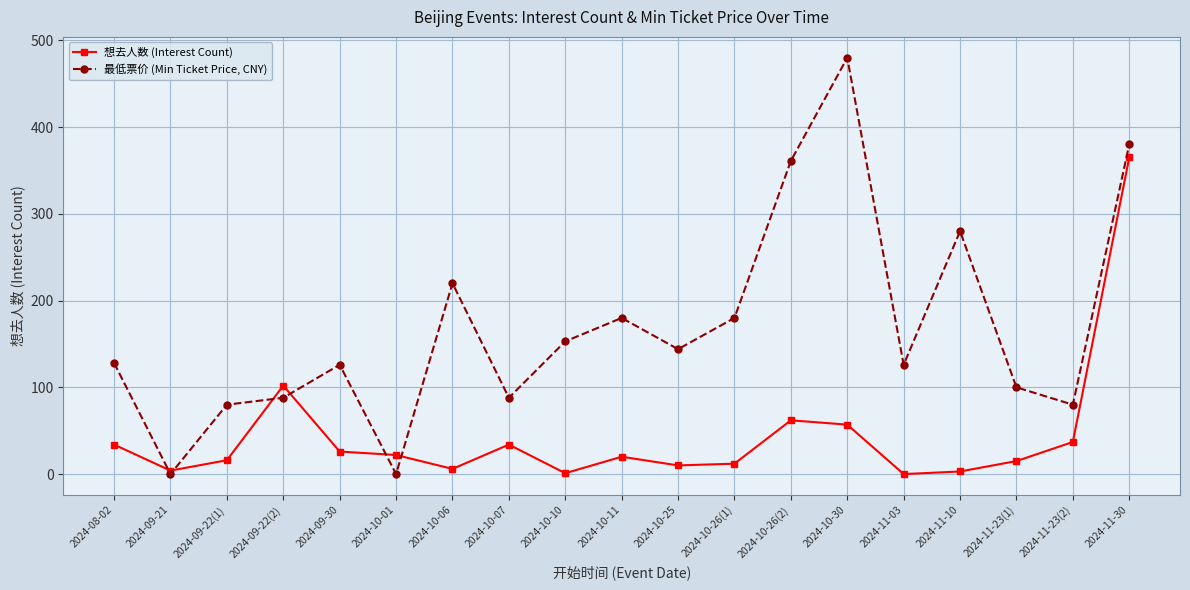

Is this an area chart (filled region under the line)?

No